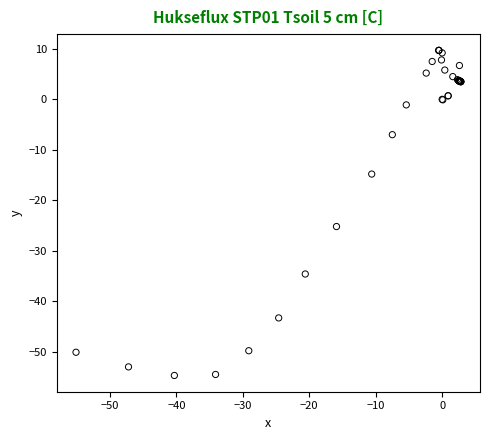

What Y value in the scatter plot is closest to -22?

-25.2